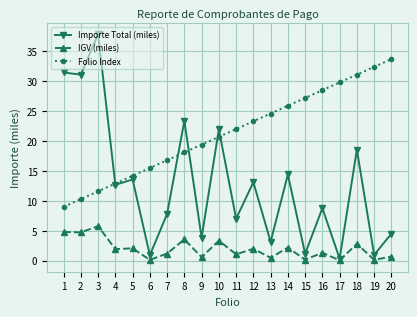

True or false: Folio Index has more than 1 interior local peaks.

False